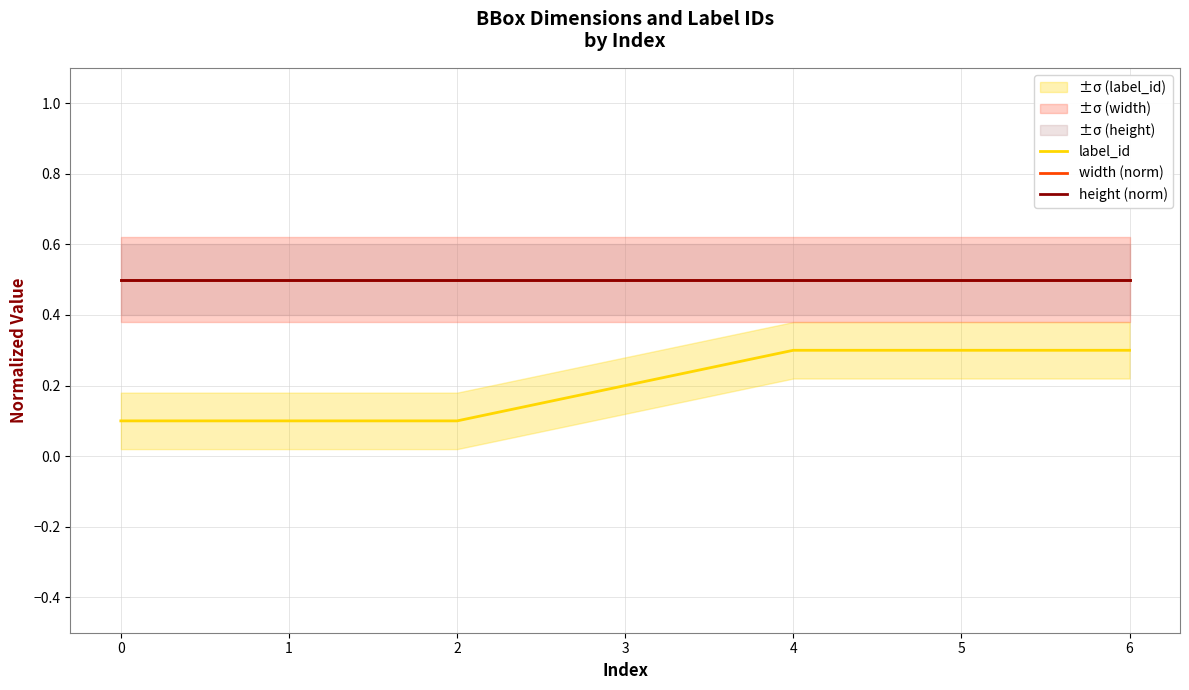

What is the total value across all series at 0?

1.1